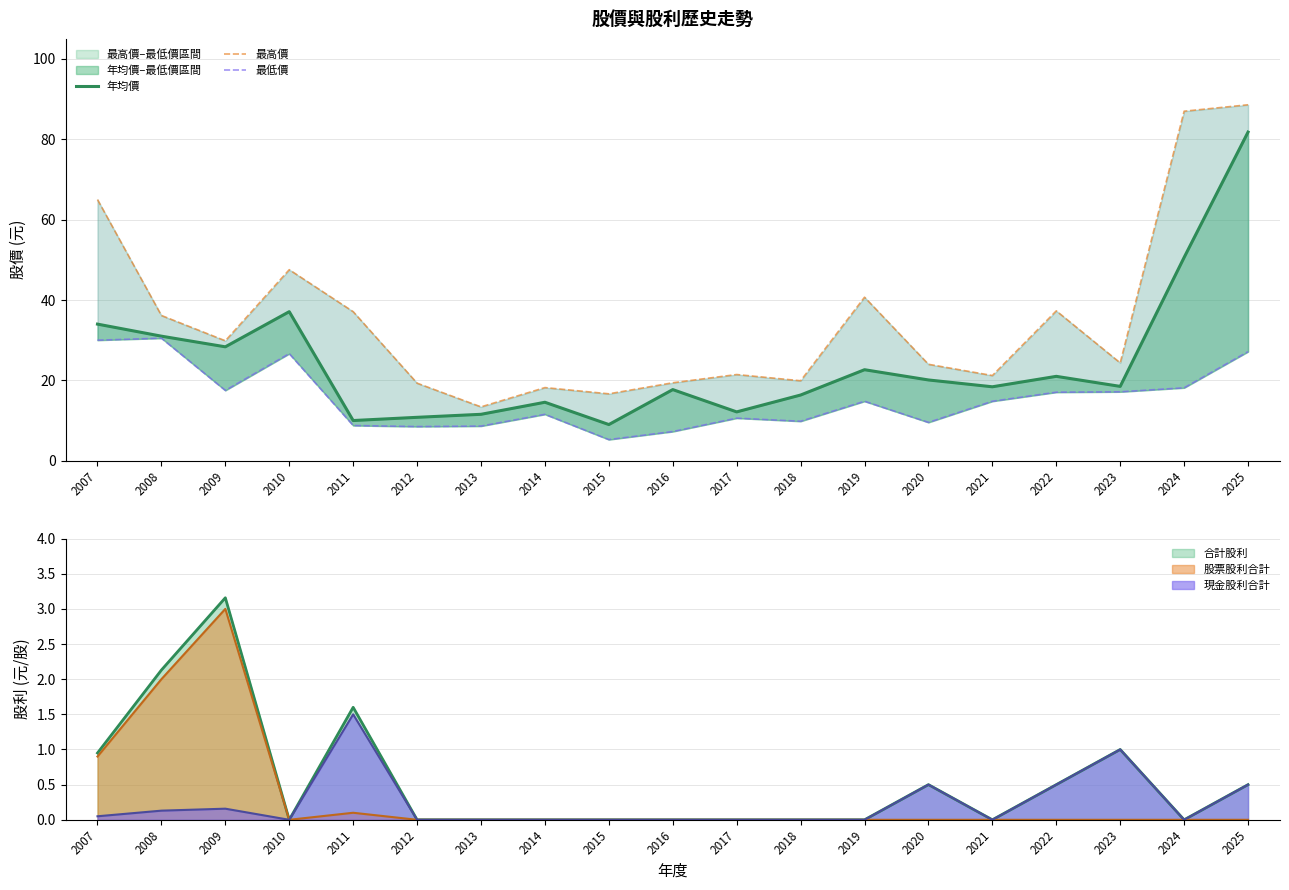

Where is the first local maximum for 最高價?

2010